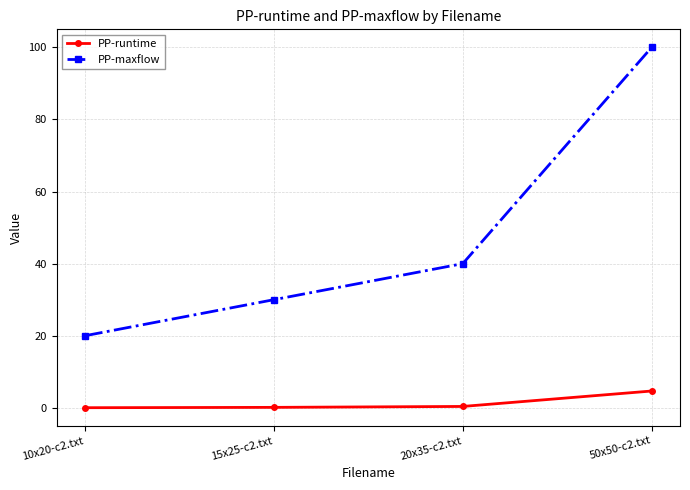

What is the lowest value of the PP-maxflow series?

20.0